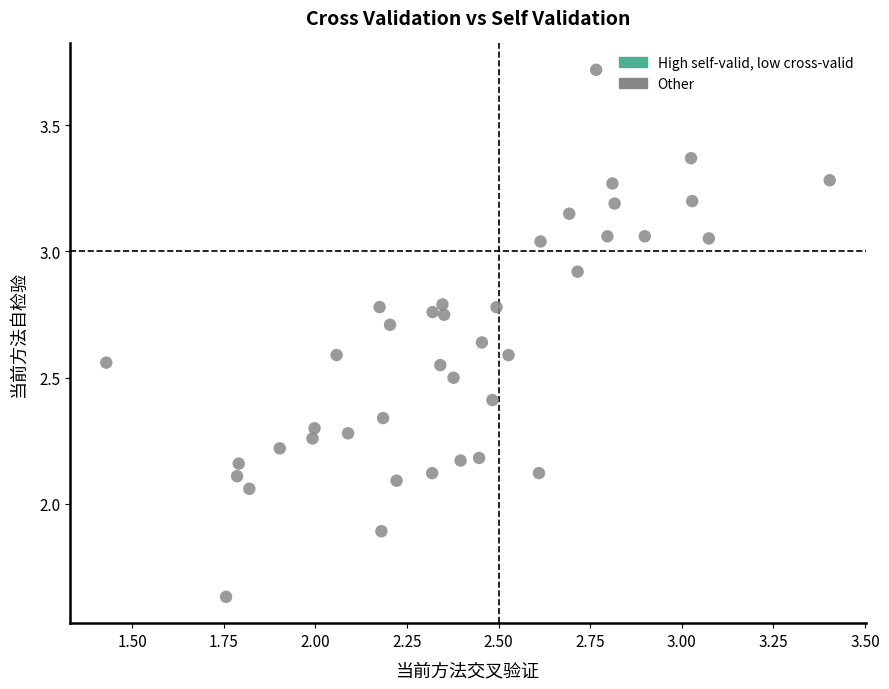

What is the range of X values (max minus min)?

2.0